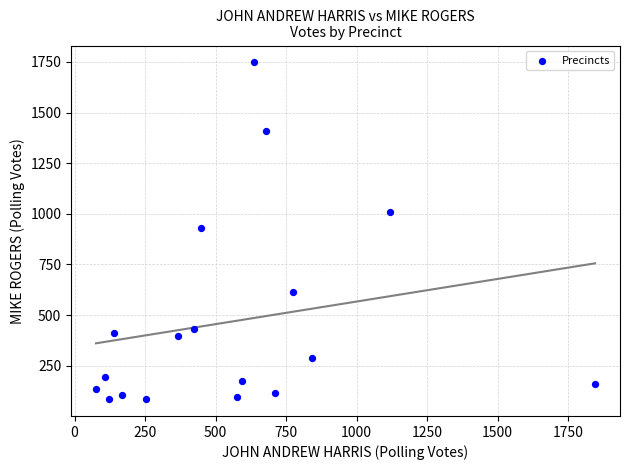

What is the range of Y values (max minus min)?

1663